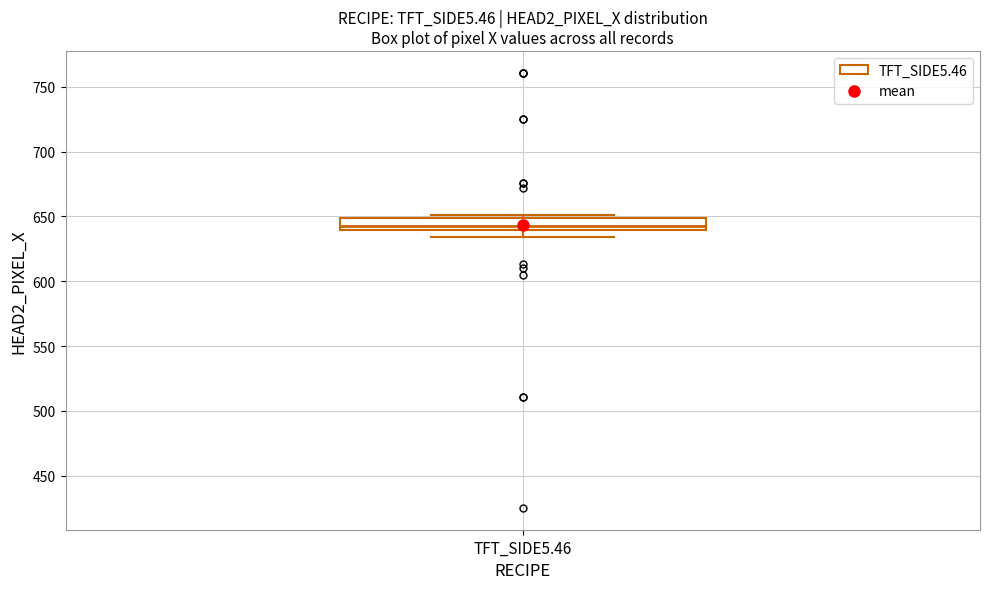

Where is the lower edge of the box for TFT_SIDE5.46 on the y-axis? The values are not printed on the chart, so give them approximately, as read against the axis.

640